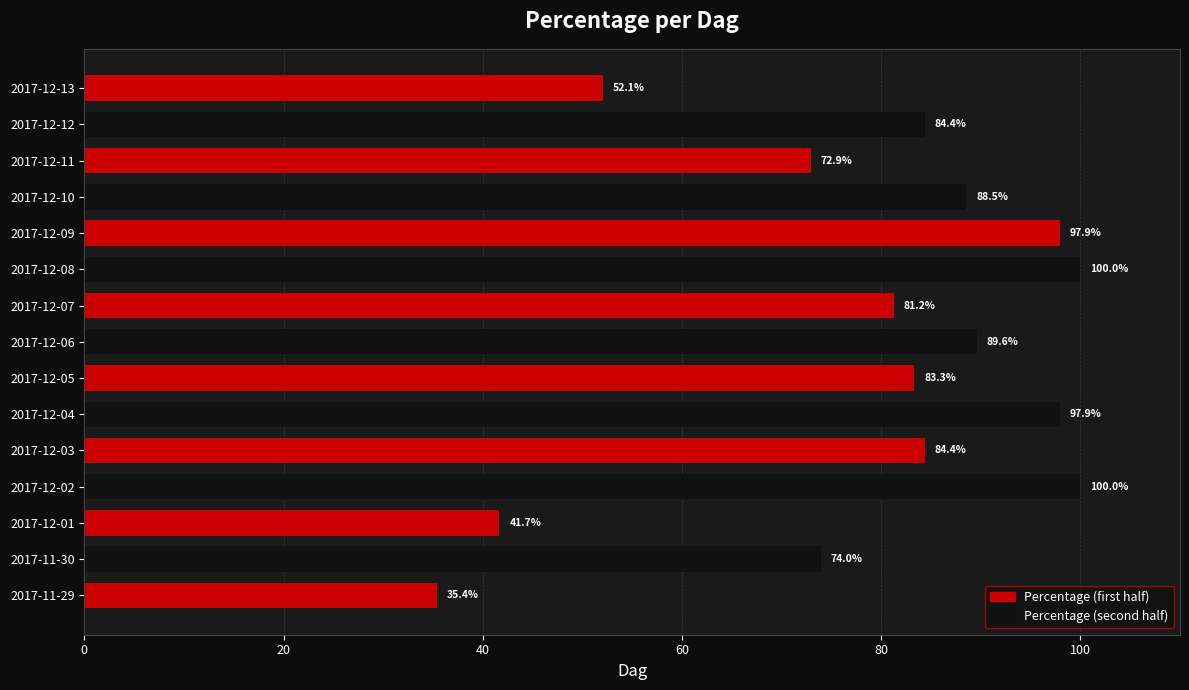

How many values are below 84?

7